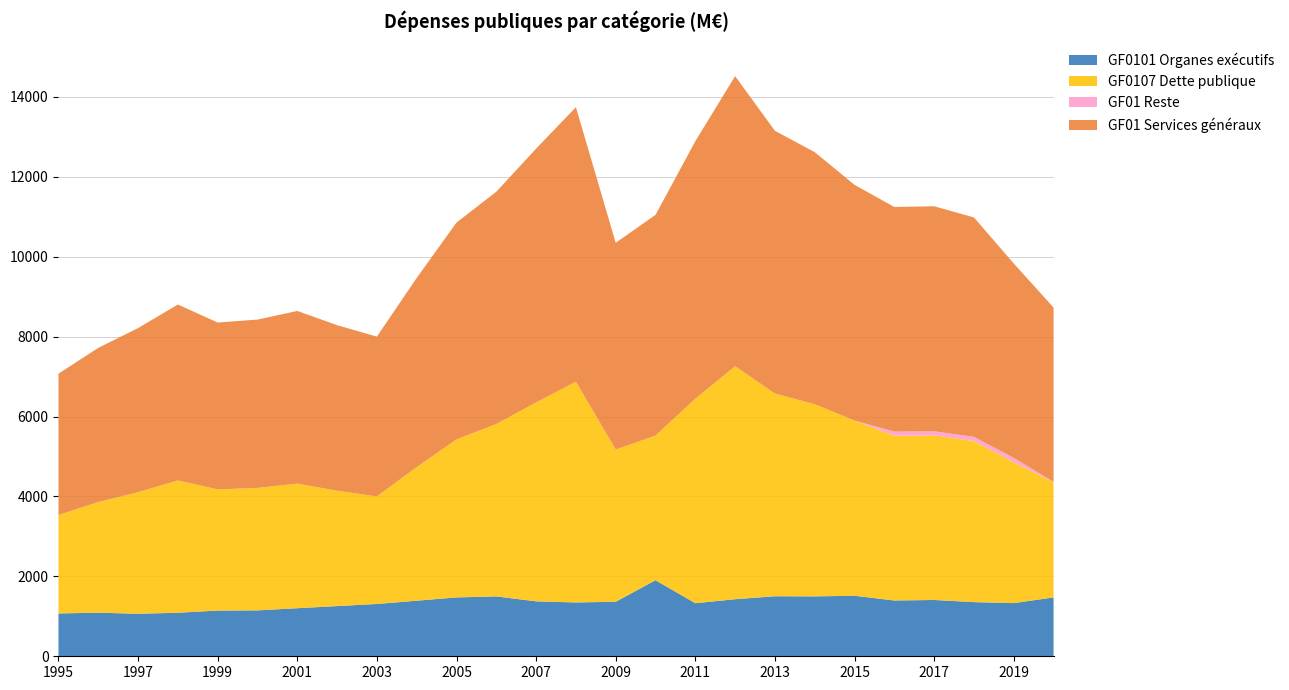

Is it true that GF0101 Organes exécutifs equals 2145.1 at 2019?

False